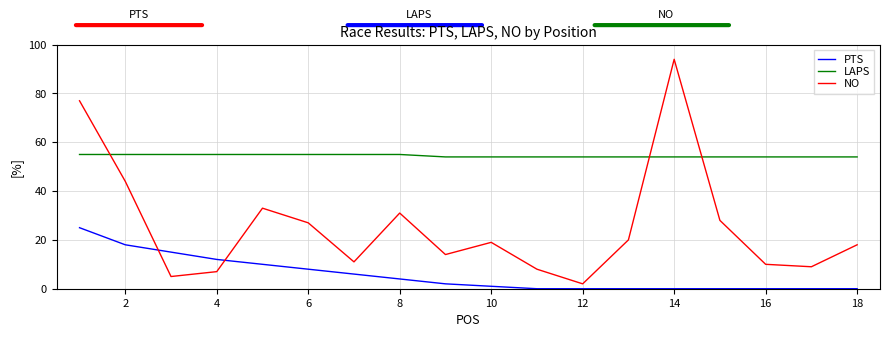

What is the difference between the maximum and minimum values in the PTS series?

25